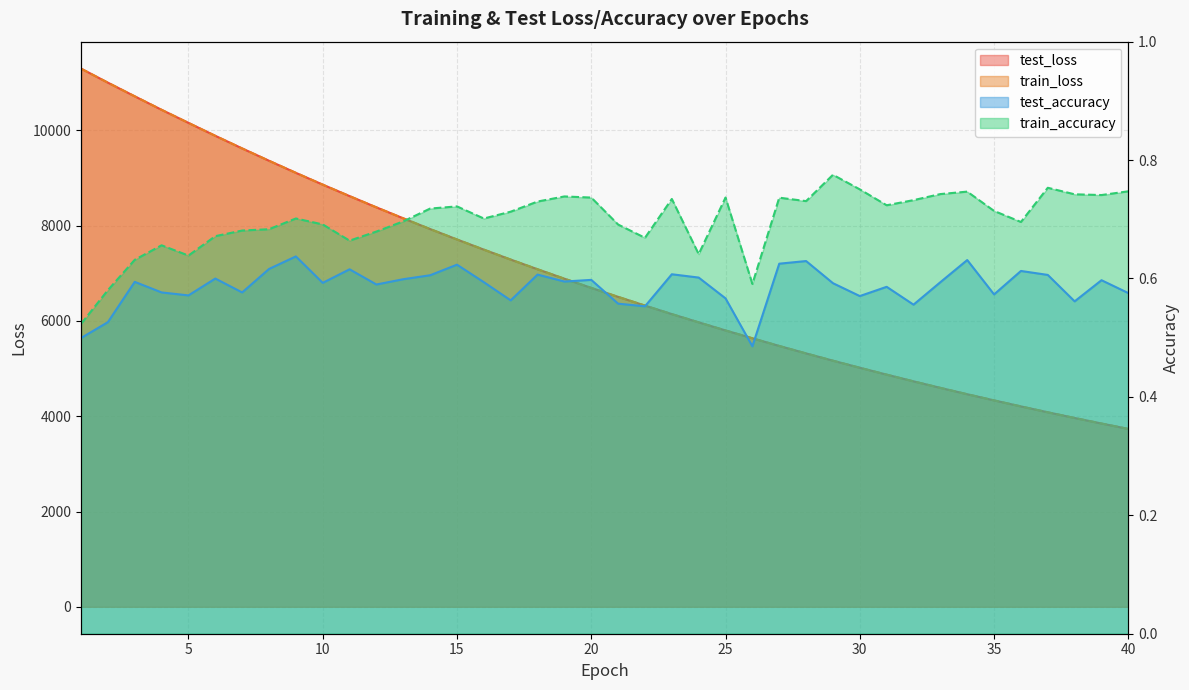

What is the highest value of the train_accuracy series?

0.8